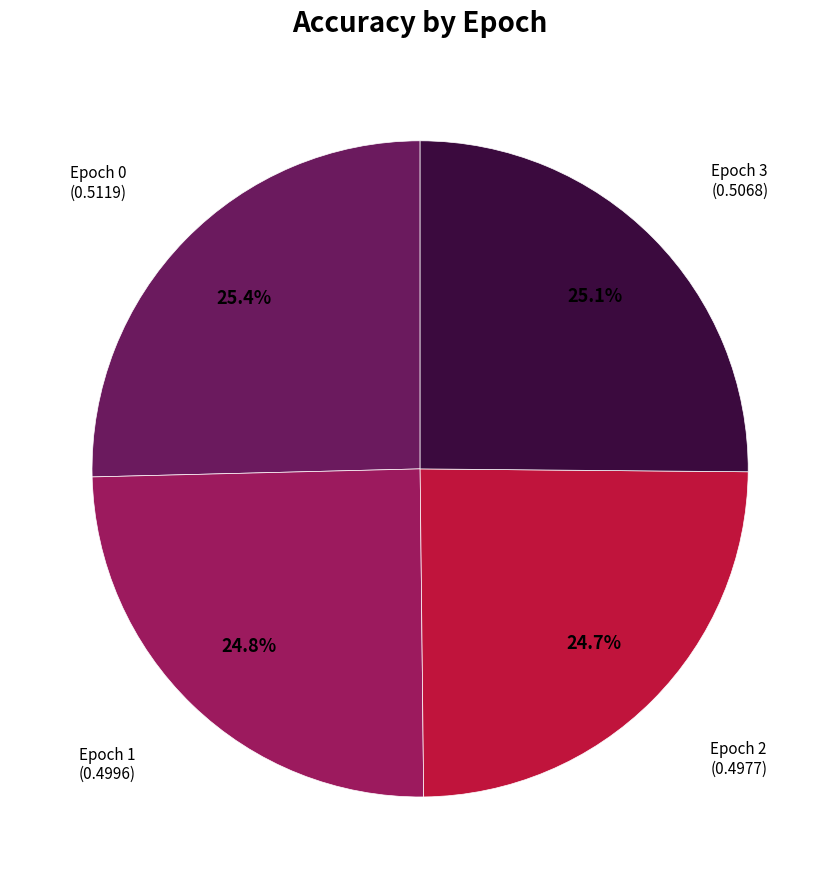

How much of the chart is everything except Epoch 1?

75.2%